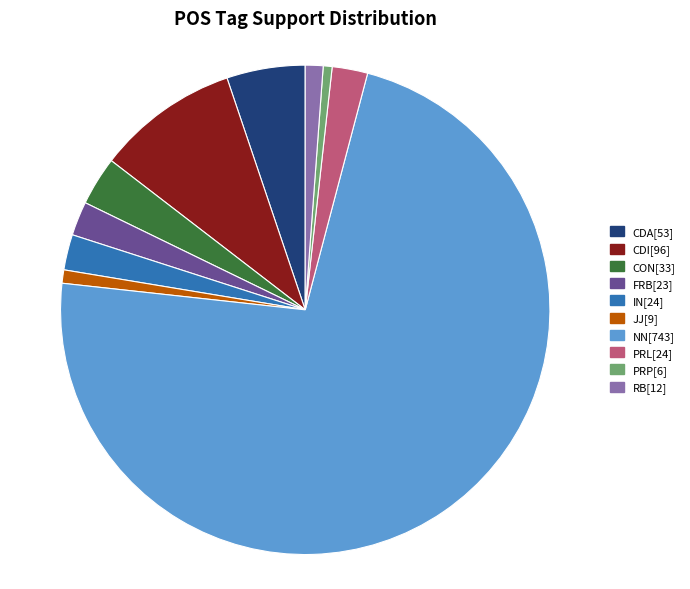

Which category accounts for the majority?

NN[743]